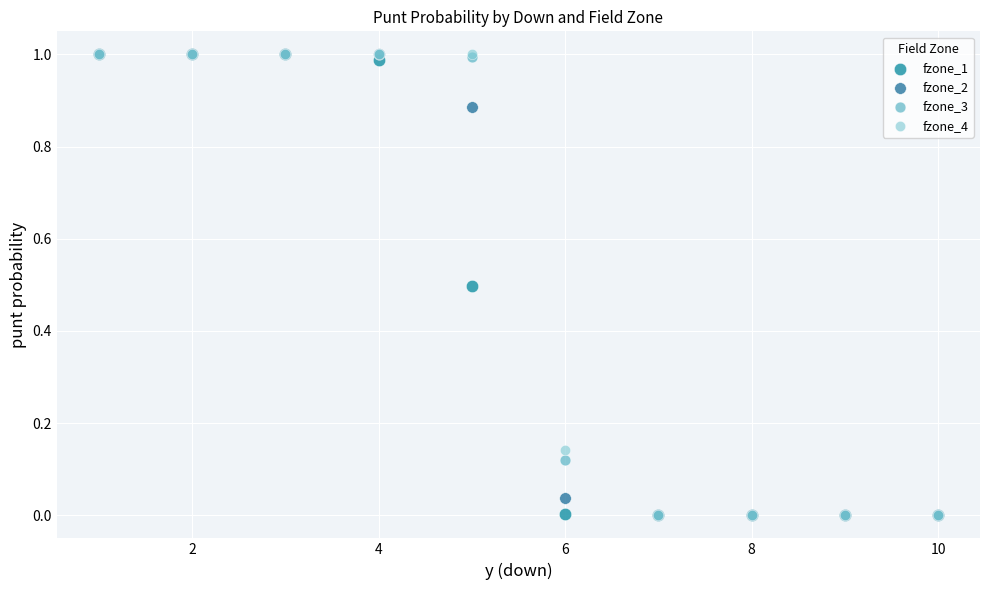

What are all the series names shown in the legend?

fzone_1, fzone_2, fzone_3, fzone_4